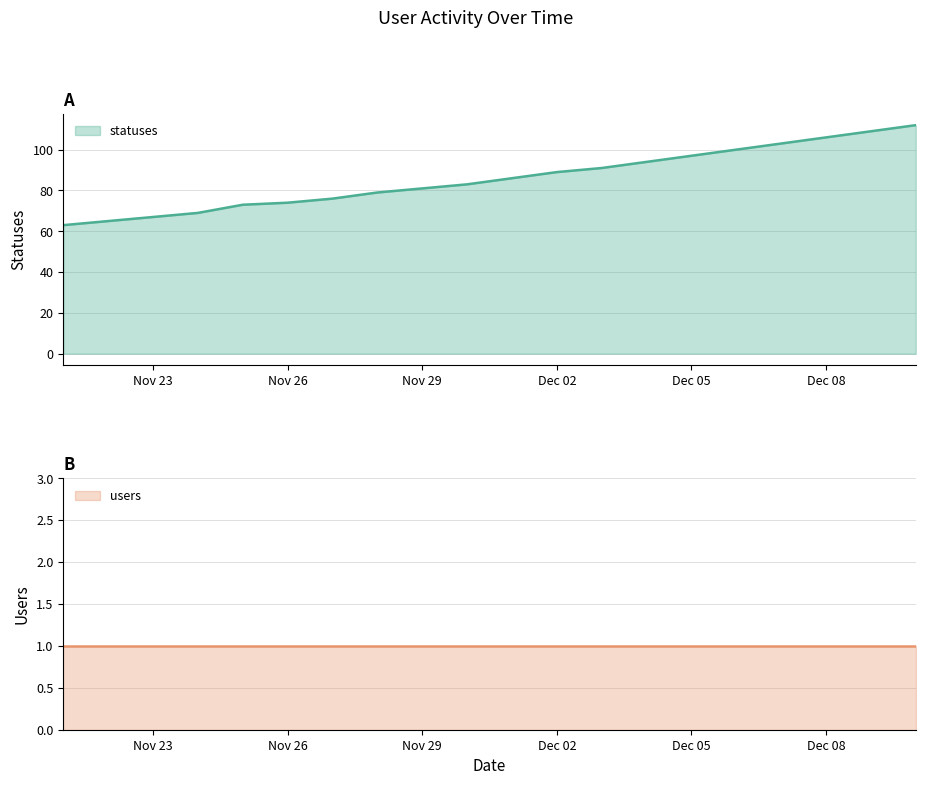

What is the highest value of the statuses series?

112